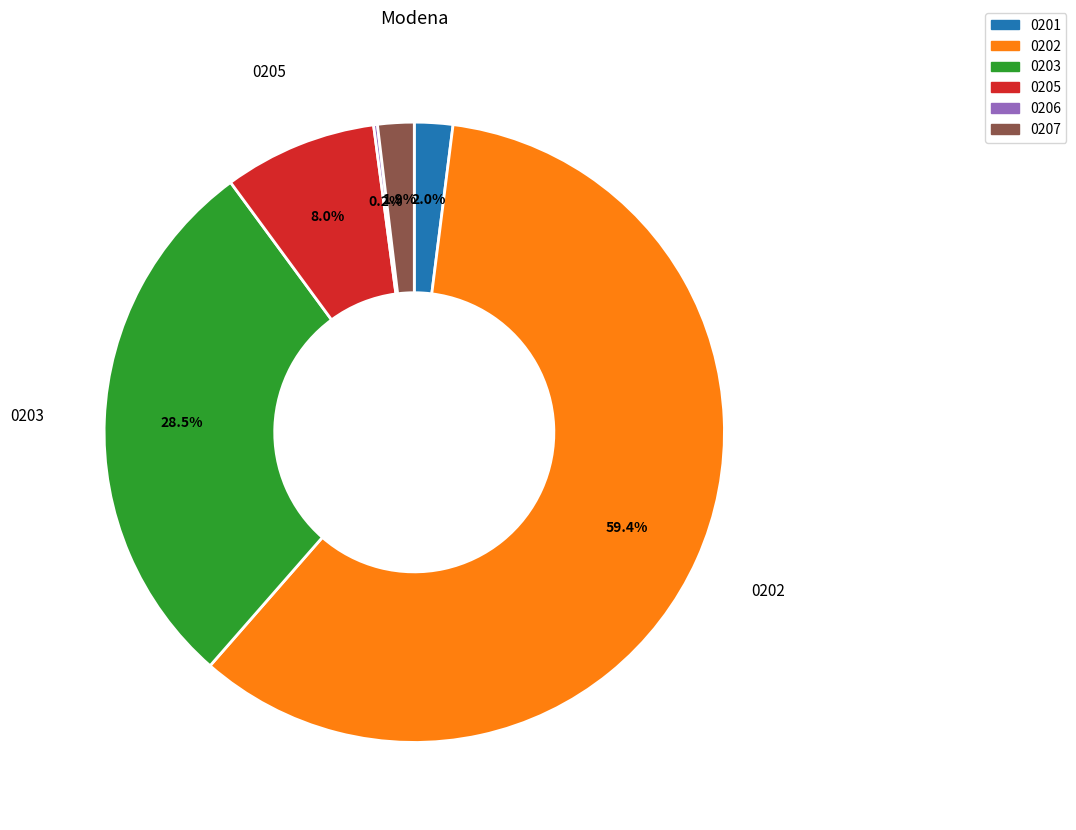

What is the ratio of the value at 0203 to the value at 0207?

15.0